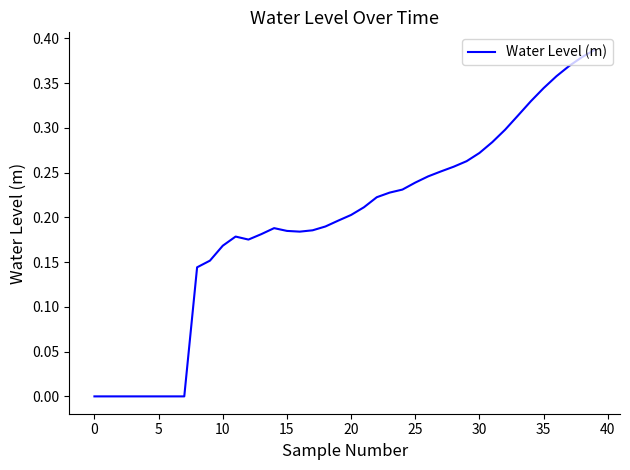

Where is the first local maximum?

11